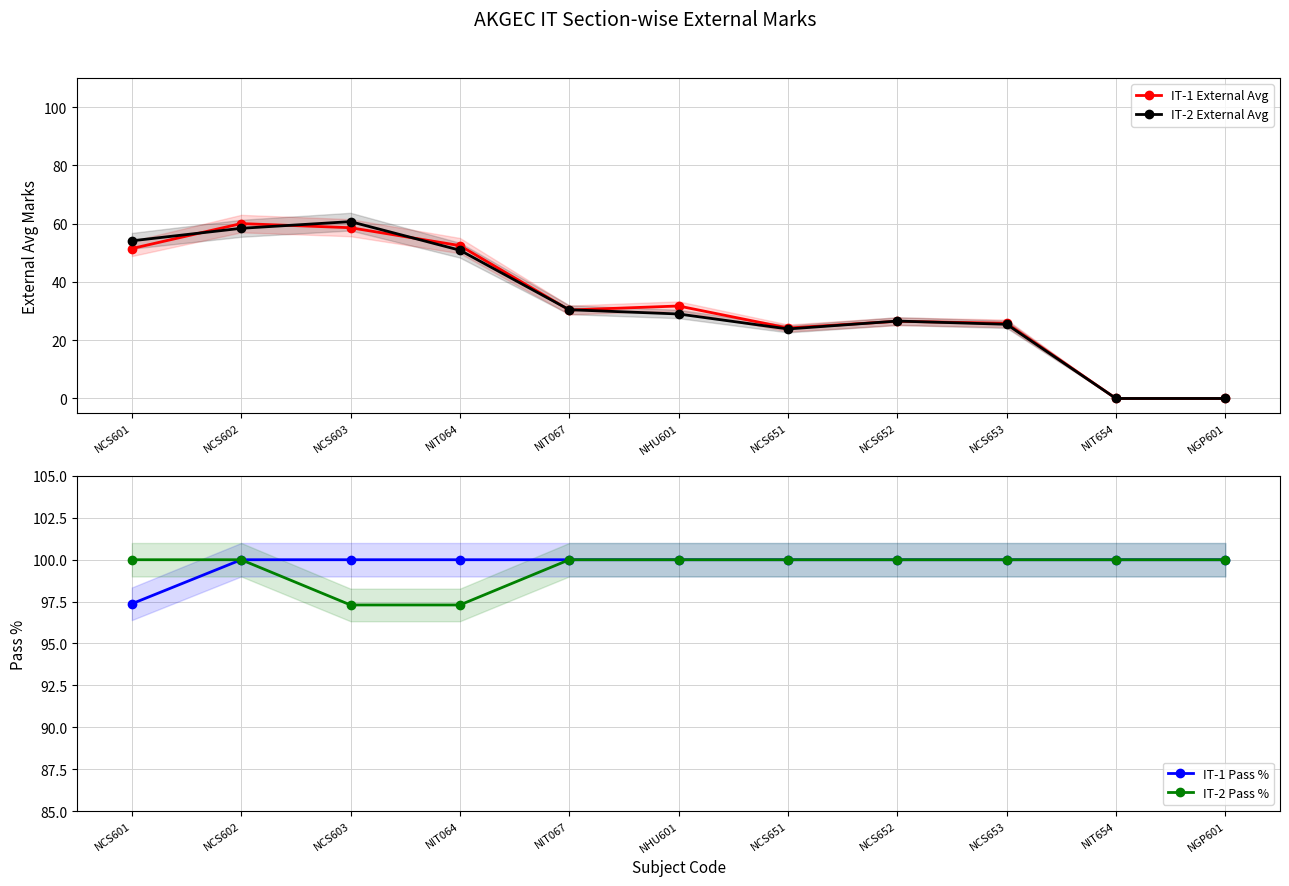

What is the label of the 3rd point from the left?

NCS603